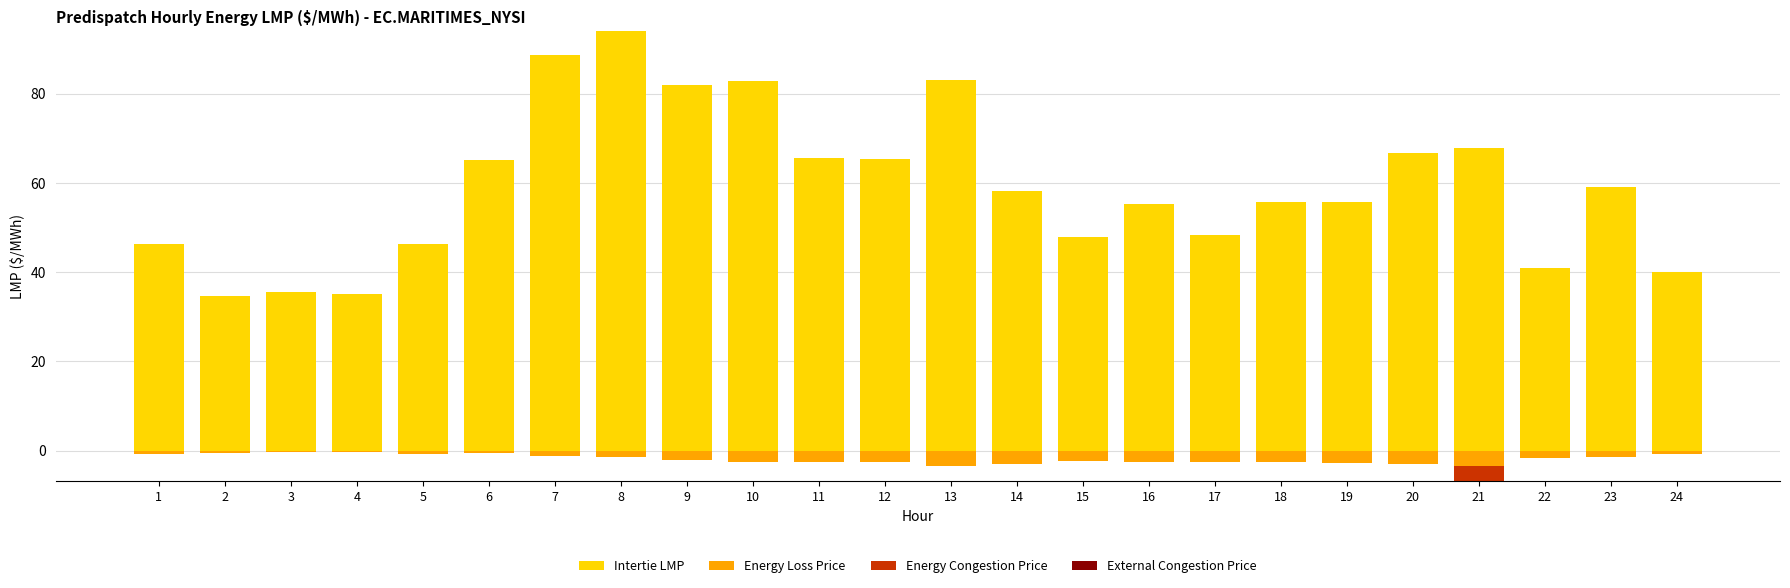

True or false: Intertie LMP has a value of 127.0 at 7.

False